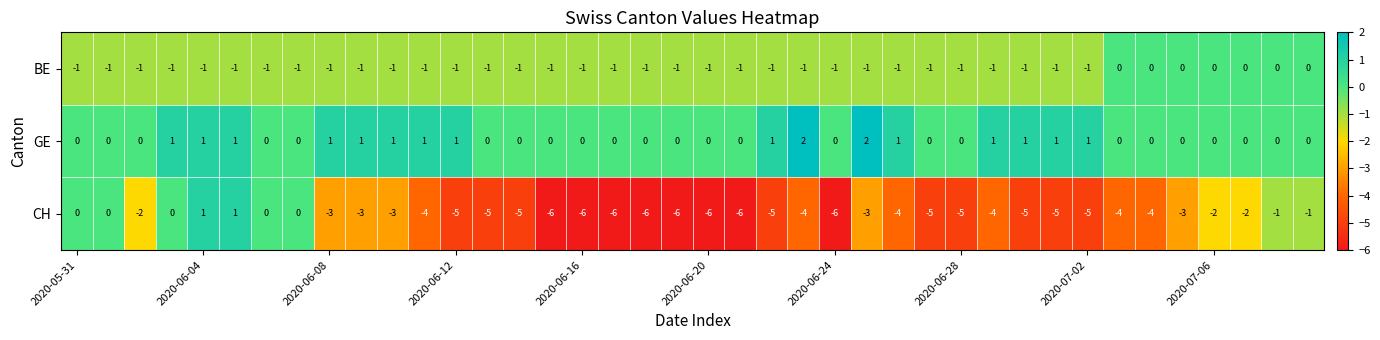

How many GE values are between 0 and 1?

38